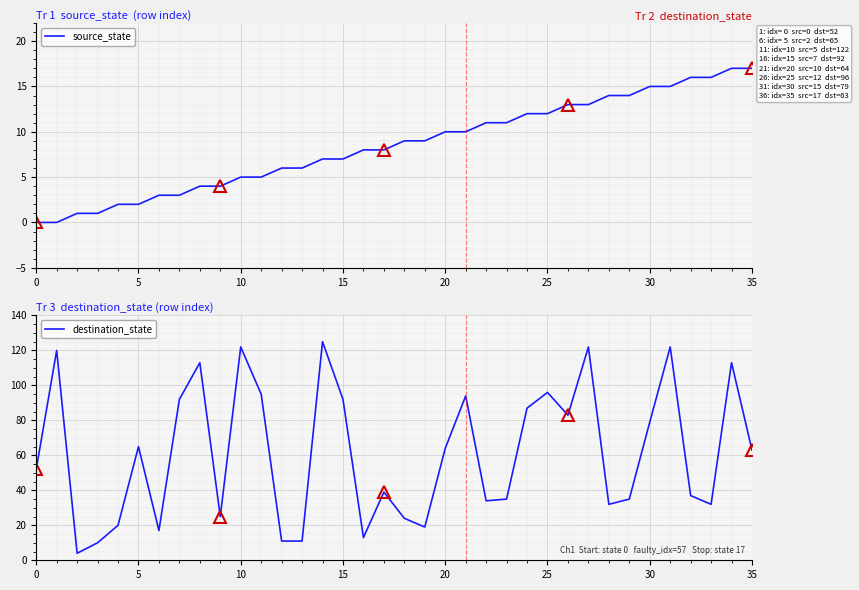

What is the approximate value of destination_state at 30, to the nearest 10?

80